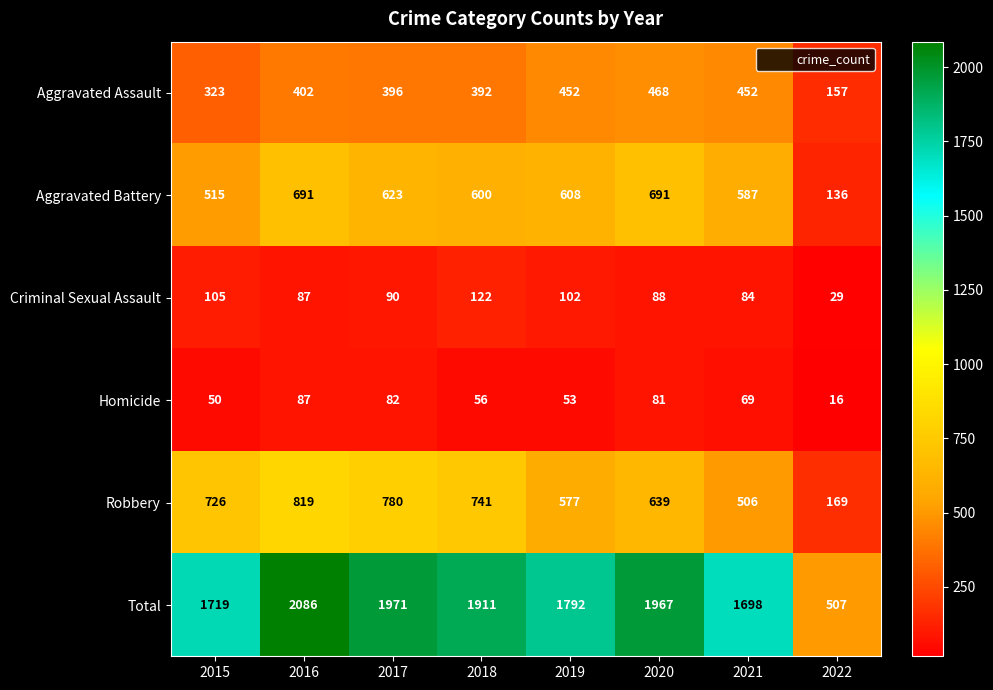

What is the total value across all series at 2019?

3584